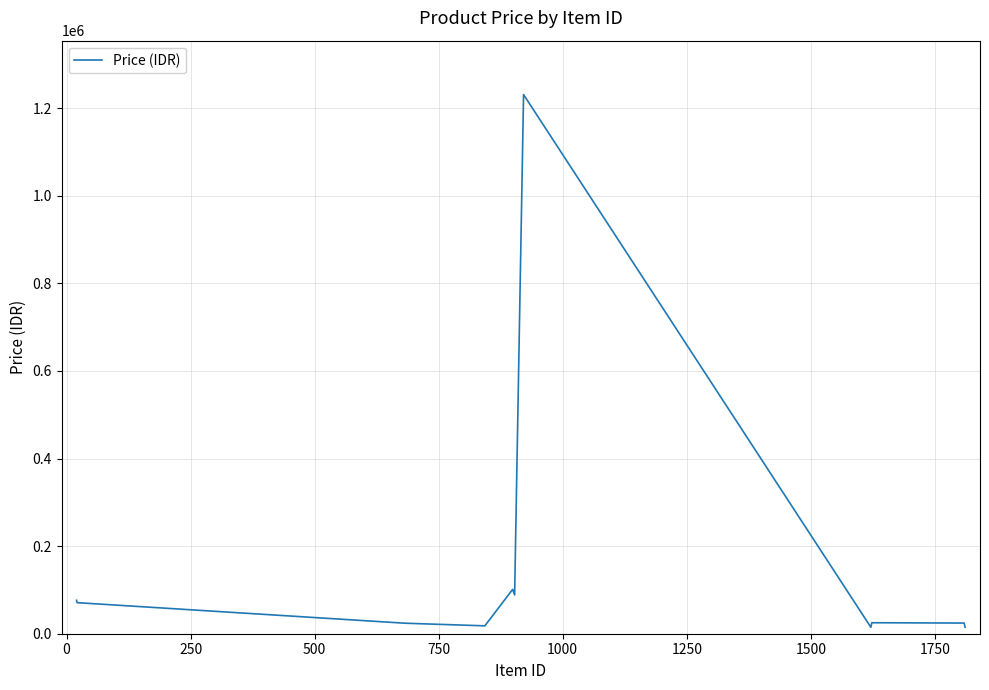

What is the maximum value shown in the chart?

1231200.1